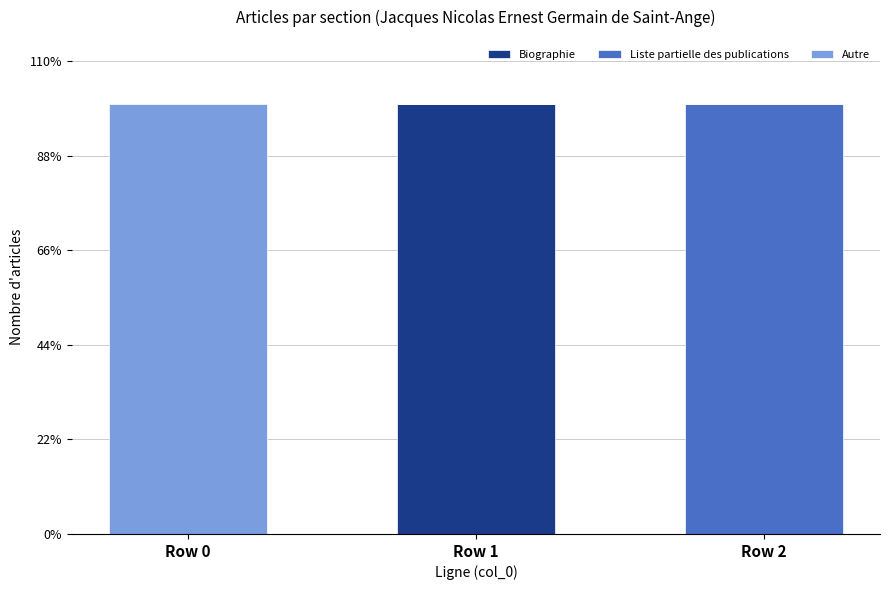

Which series has the largest total across all categories?

Biographie